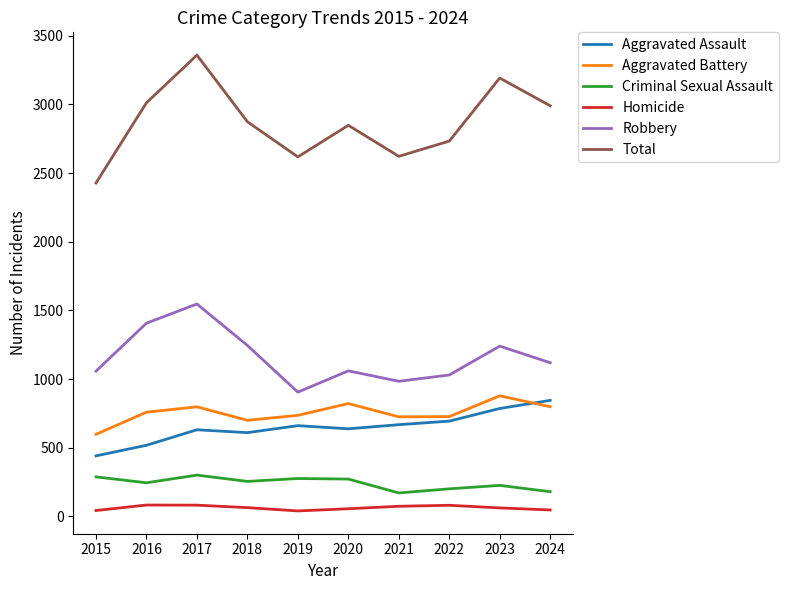

True or false: Aggravated Assault and Robbery intersect in this chart.

False